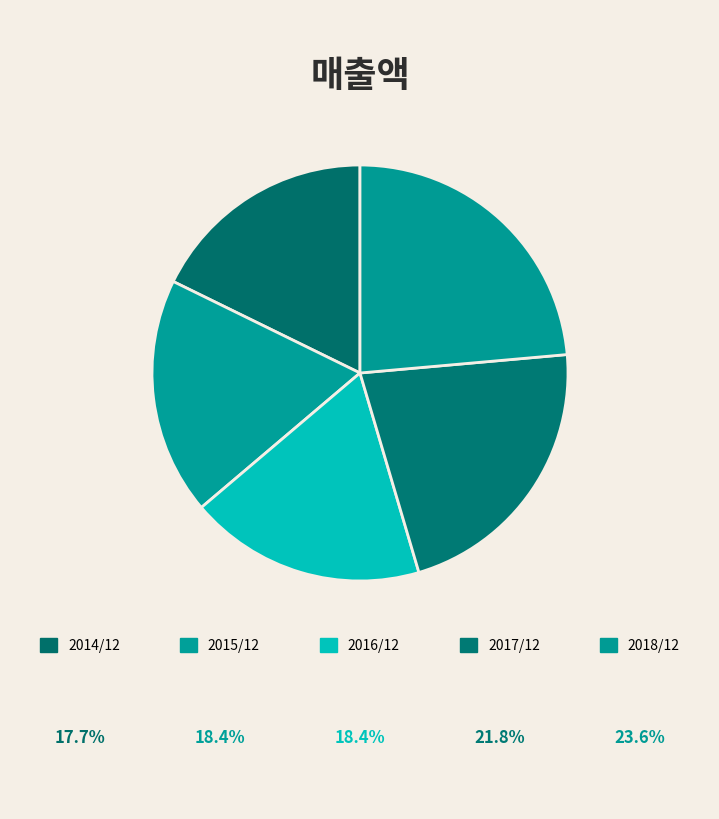

Rank the categories by value from highest to lowest.

2018/12, 2017/12, 2015/12, 2016/12, 2014/12